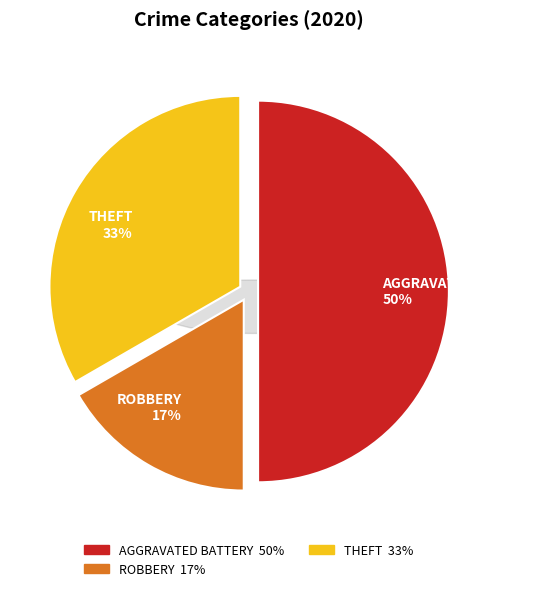

Does Aggravated Assault represent more than half of the total?

No